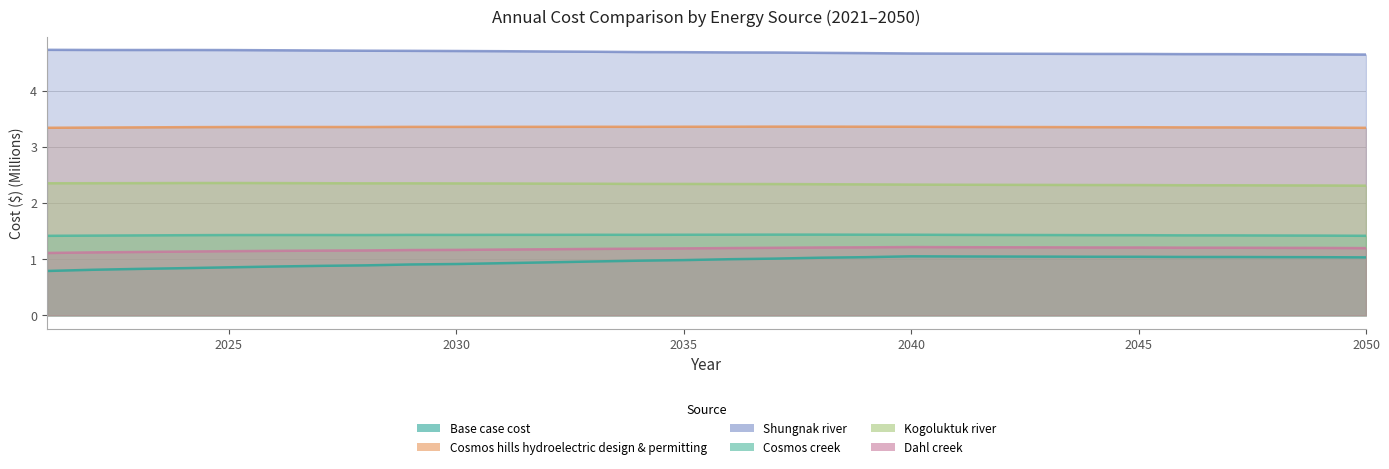

True or false: Cosmos hills hydroelectric design & permitting and Base case cost cross at least once.

False